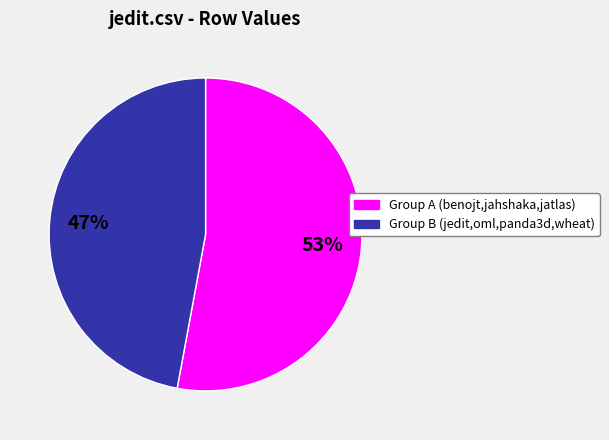

To the nearest percent, what is the average slice percentage?

50%